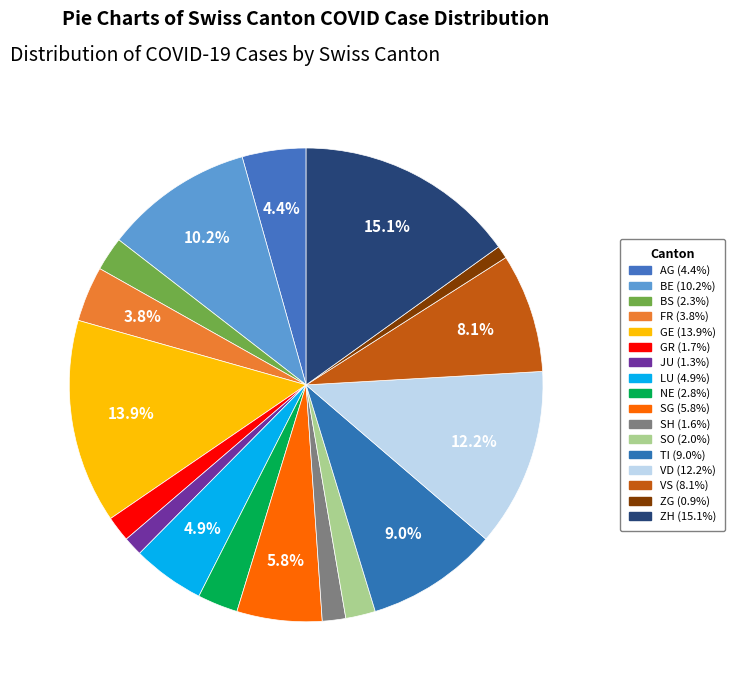

Count the number of slices in the pie.

17